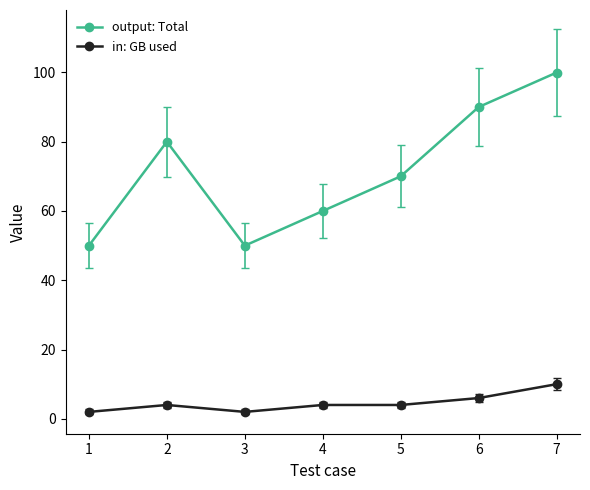

What is the difference between the highest and lowest values at 1?

48.0